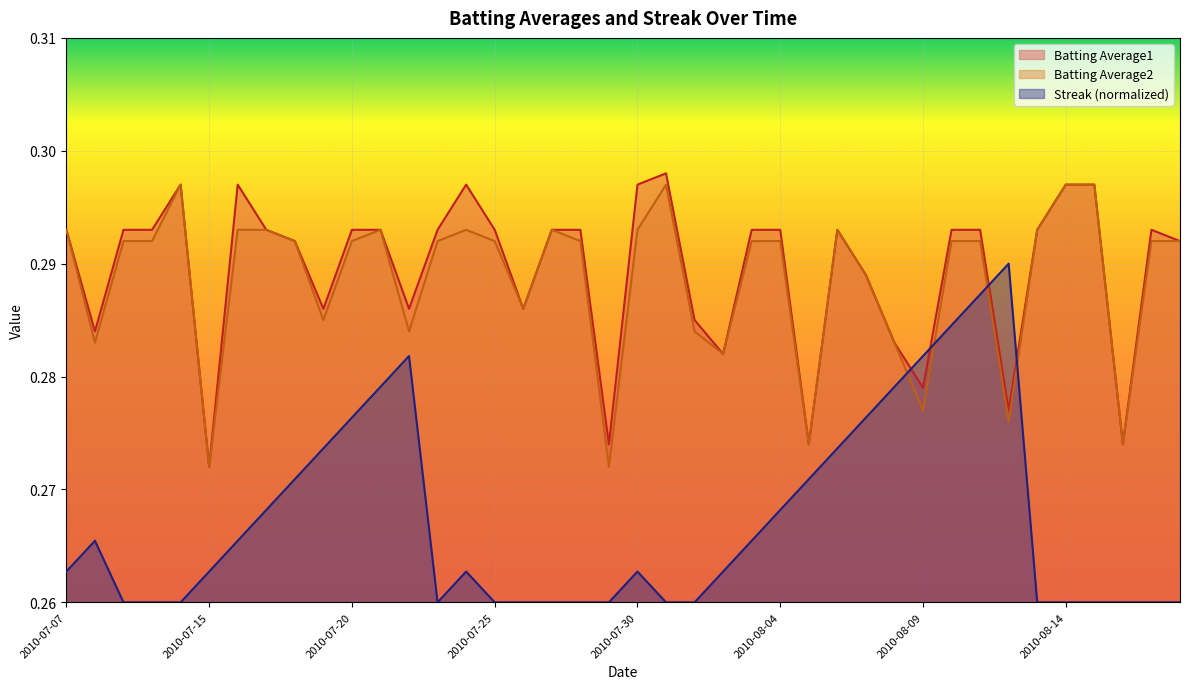

Reading left to right, list all the values displayed in this chart.

Batting Average1: 2010-07-07=0.3	2010-07-08=0.3	2010-07-09=0.3	2010-07-10=0.3	2010-07-11=0.3	2010-07-15=0.3	2010-07-16=0.3	2010-07-17=0.3	2010-07-18=0.3	2010-07-19=0.3	2010-07-20=0.3	2010-07-21=0.3	2010-07-22=0.3	2010-07-23=0.3	2010-07-24=0.3	2010-07-25=0.3	2010-07-26=0.3	2010-07-27=0.3	2010-07-28=0.3	2010-07-29=0.3	2010-07-30=0.3	2010-07-31=0.3	2010-08-01=0.3	2010-08-02=0.3	2010-08-03=0.3	2010-08-04=0.3	2010-08-05=0.3	2010-08-06=0.3	2010-08-07=0.3	2010-08-08=0.3	2010-08-09=0.3	2010-08-10=0.3	2010-08-11=0.3	2010-08-12=0.3	2010-08-13=0.3	2010-08-14=0.3	2010-08-15=0.3	2010-08-16=0.3	2010-08-17=0.3	2010-08-18=0.3
Batting Average2: 2010-07-07=0.3	2010-07-08=0.3	2010-07-09=0.3	2010-07-10=0.3	2010-07-11=0.3	2010-07-15=0.3	2010-07-16=0.3	2010-07-17=0.3	2010-07-18=0.3	2010-07-19=0.3	2010-07-20=0.3	2010-07-21=0.3	2010-07-22=0.3	2010-07-23=0.3	2010-07-24=0.3	2010-07-25=0.3	2010-07-26=0.3	2010-07-27=0.3	2010-07-28=0.3	2010-07-29=0.3	2010-07-30=0.3	2010-07-31=0.3	2010-08-01=0.3	2010-08-02=0.3	2010-08-03=0.3	2010-08-04=0.3	2010-08-05=0.3	2010-08-06=0.3	2010-08-07=0.3	2010-08-08=0.3	2010-08-09=0.3	2010-08-10=0.3	2010-08-11=0.3	2010-08-12=0.3	2010-08-13=0.3	2010-08-14=0.3	2010-08-15=0.3	2010-08-16=0.3	2010-08-17=0.3	2010-08-18=0.3
Streak: 2010-07-07=0.3	2010-07-08=0.3	2010-07-09=0.3	2010-07-10=0.3	2010-07-11=0.3	2010-07-15=0.3	2010-07-16=0.3	2010-07-17=0.3	2010-07-18=0.3	2010-07-19=0.3	2010-07-20=0.3	2010-07-21=0.3	2010-07-22=0.3	2010-07-23=0.3	2010-07-24=0.3	2010-07-25=0.3	2010-07-26=0.3	2010-07-27=0.3	2010-07-28=0.3	2010-07-29=0.3	2010-07-30=0.3	2010-07-31=0.3	2010-08-01=0.3	2010-08-02=0.3	2010-08-03=0.3	2010-08-04=0.3	2010-08-05=0.3	2010-08-06=0.3	2010-08-07=0.3	2010-08-08=0.3	2010-08-09=0.3	2010-08-10=0.3	2010-08-11=0.3	2010-08-12=0.3	2010-08-13=0.3	2010-08-14=0.3	2010-08-15=0.3	2010-08-16=0.3	2010-08-17=0.3	2010-08-18=0.3